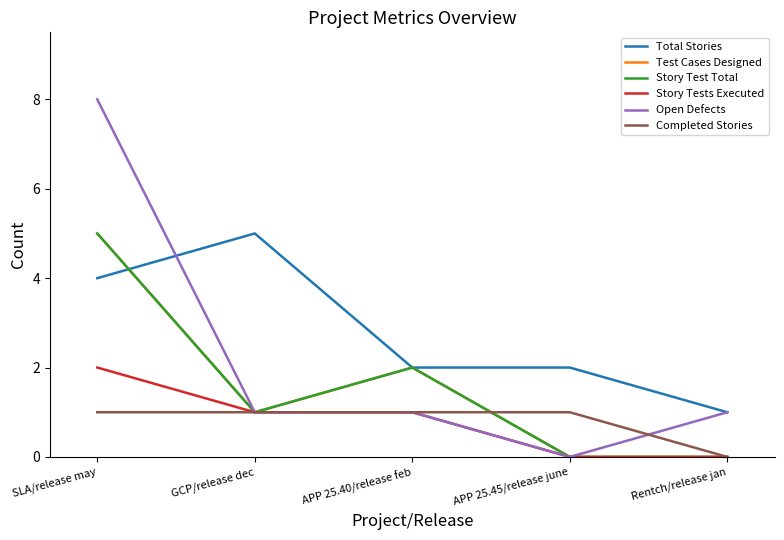

What is the average value of the Test Cases Designed series?

2